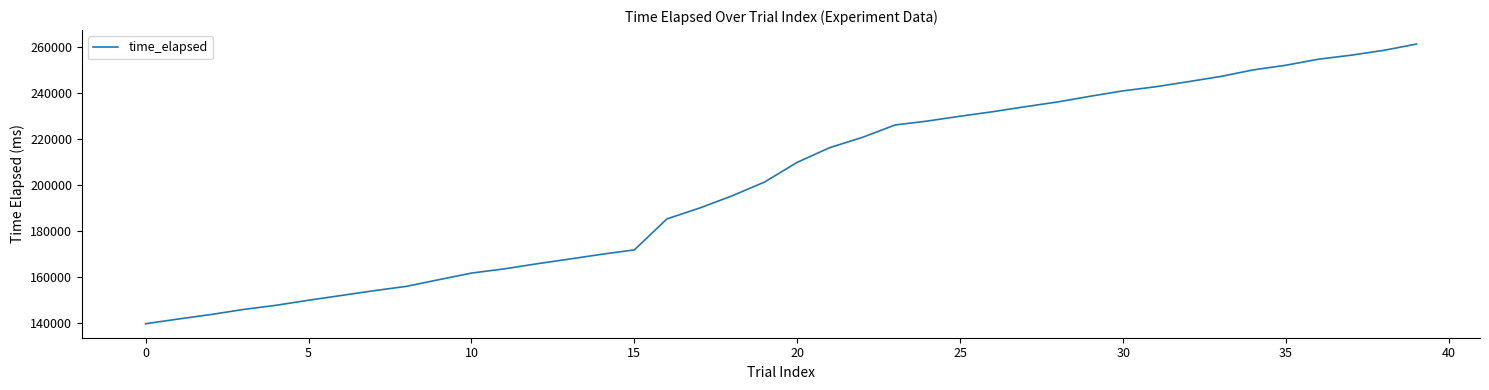

What is the smallest value displayed?

139644